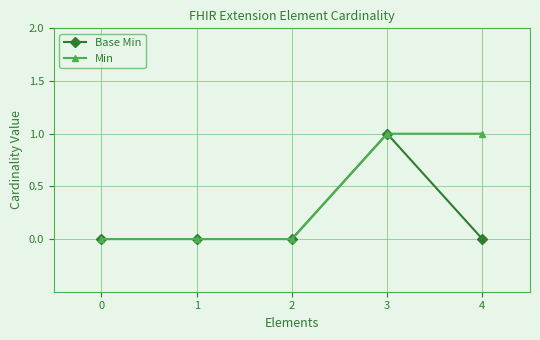

Reading right to left, list all the values displayed in this chart.

Base Min: 4=0	3=1	2=0	1=0	0=0
Min: 4=1	3=1	2=0	1=0	0=0